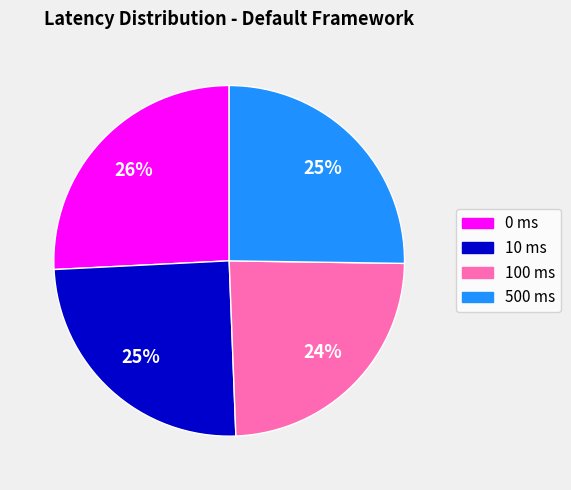

Does any single category account for the majority?

No